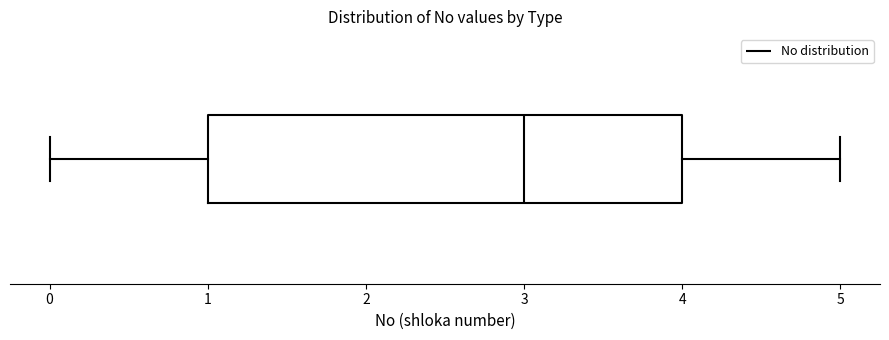

Read this box plot against the x-axis: the position of the median line, the range covered by the box, and the ends of both whiskers. The values are not printed on the chart, so give them approximately, as read against the axis.

median 3, box 1 to 4, whiskers 0 to 5